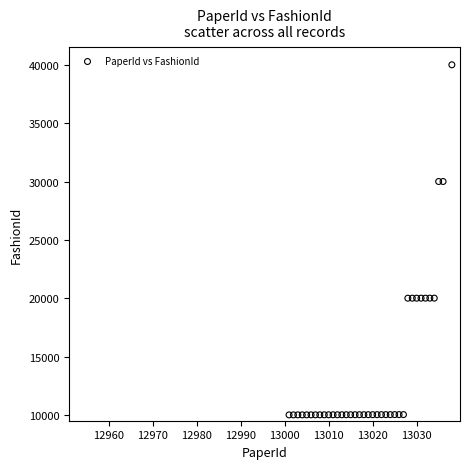

What is the range of X values (max minus min)?

37